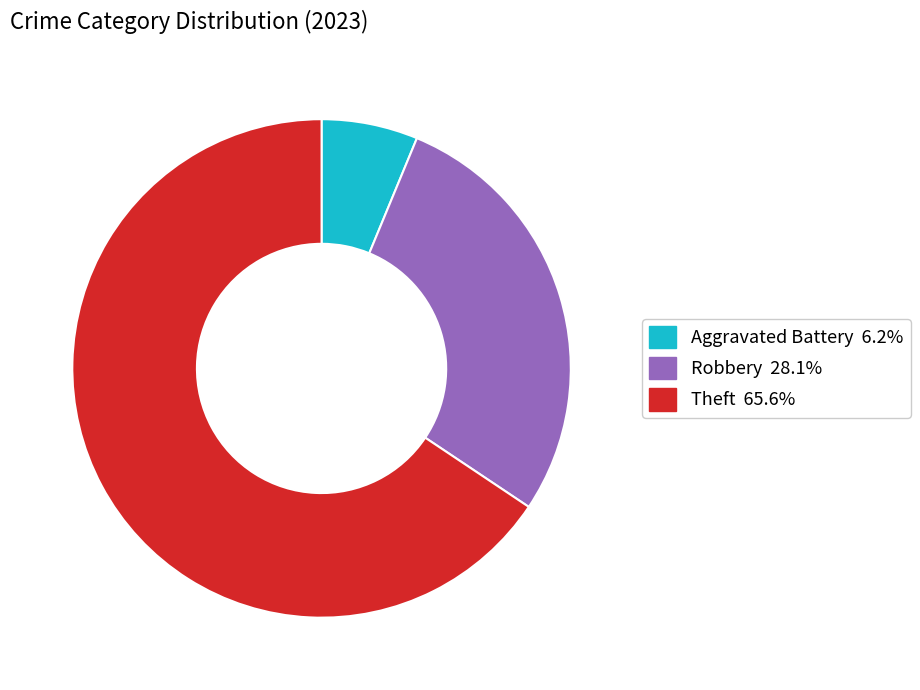

Does any single category account for the majority?

Yes